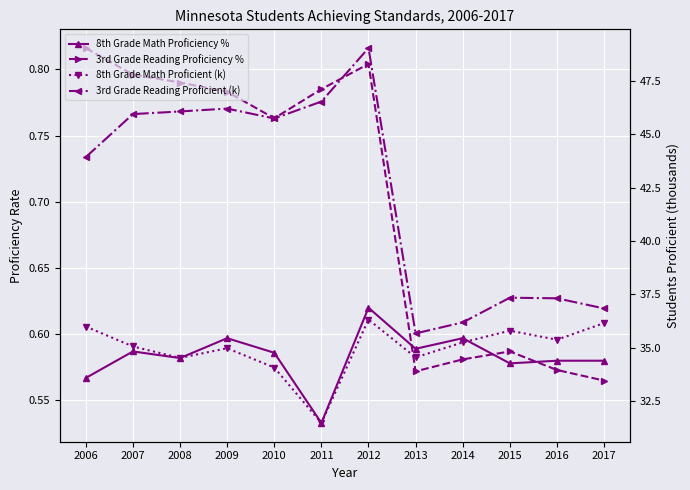

True or false: 8th Grade Math Proficient (k) and 3rd Grade Reading Proficiency % cross at least once.

False